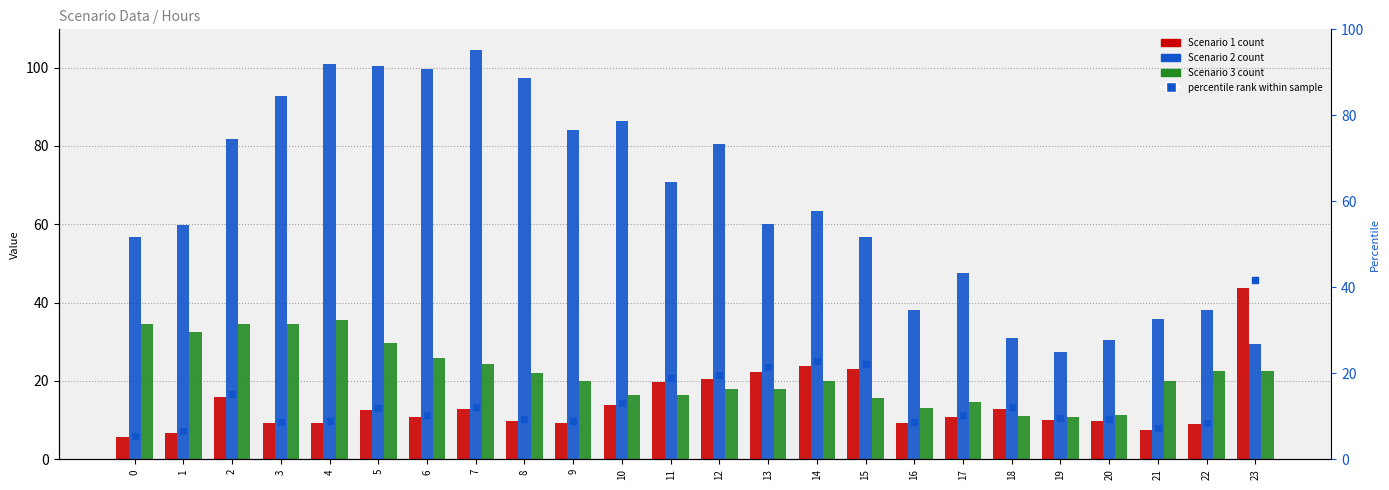

Is the value of Scenario 2 at 14 greater than the value of Scenario 3 at 23?

Yes